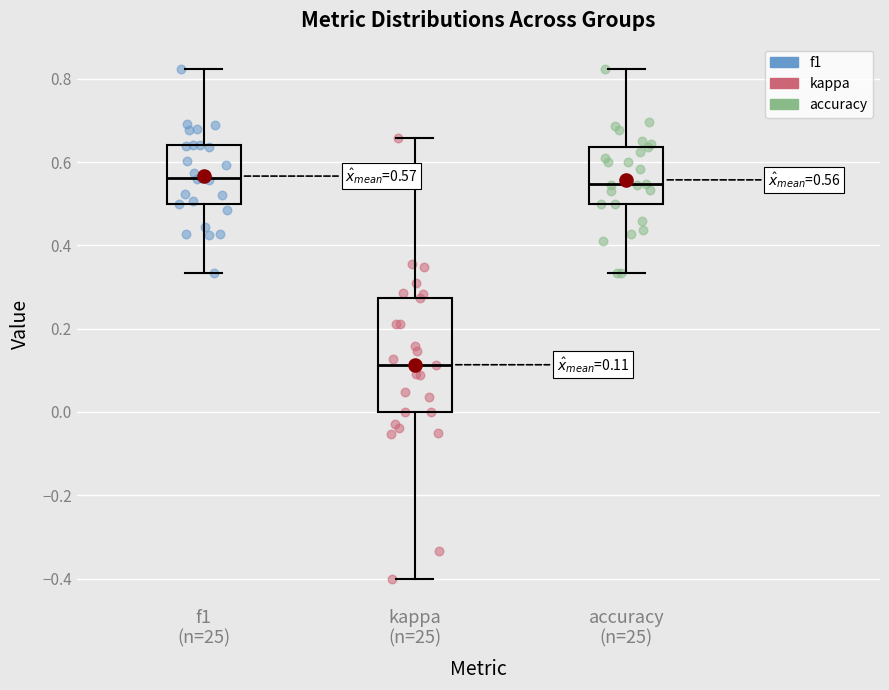

Which box is the tallest, from its lower edge to its upper edge?

kappa (n=25)